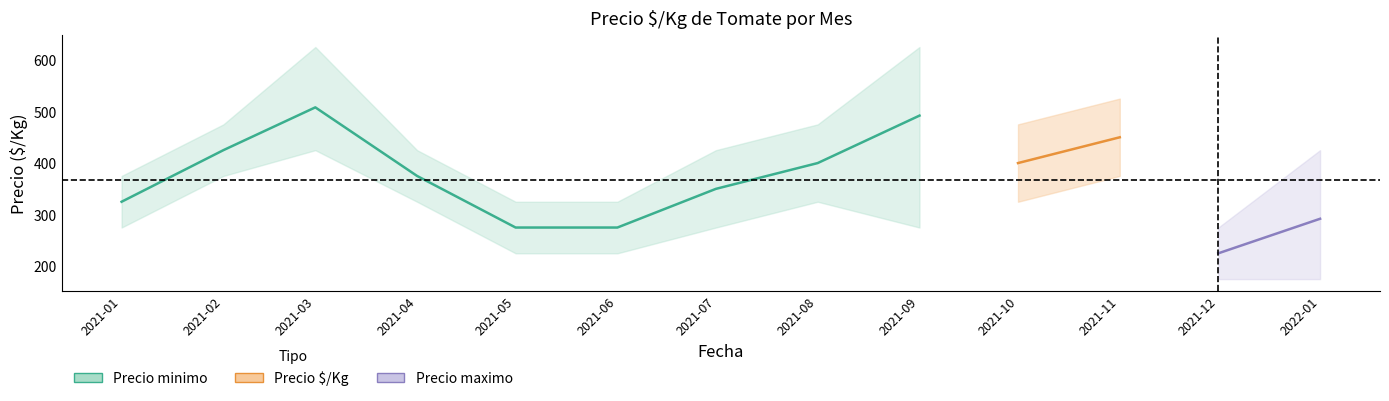

Is the value of Precio maximo at 2021-04 greater than the value of Precio minimo at 2021-11?

Yes